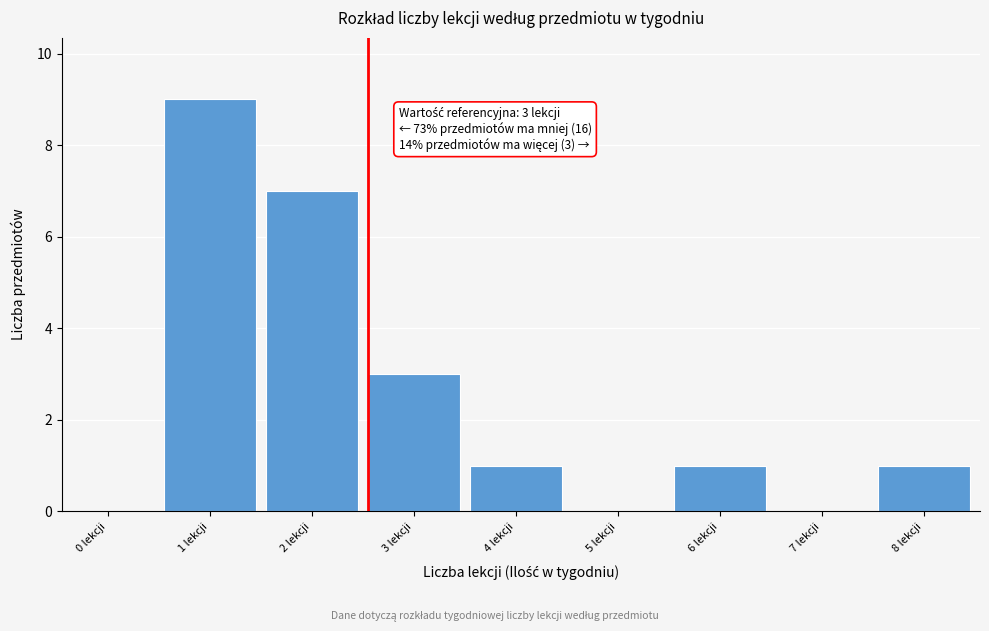

Reading right to left, extract all data points from this chart.

8 lekcji=1	7 lekcji=0	6 lekcji=1	5 lekcji=0	4 lekcji=1	3 lekcji=3	2 lekcji=7	1 lekcji=9	0 lekcji=0